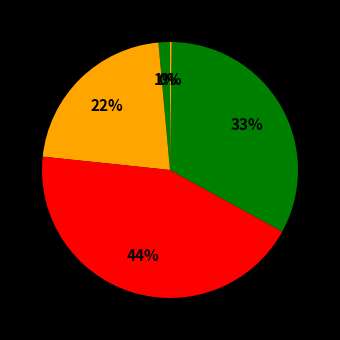

How many segments does this pie chart have?

5